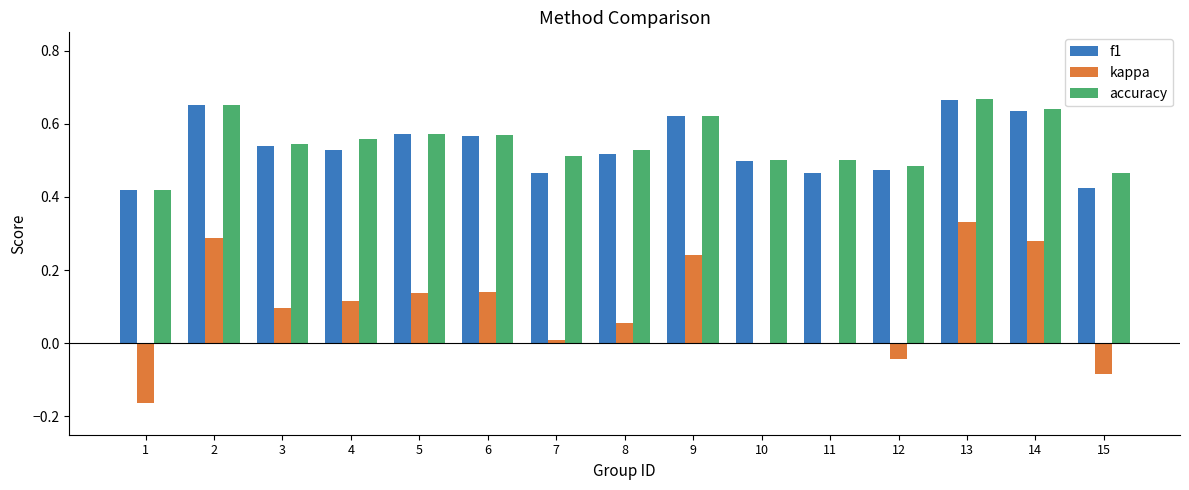

The accuracy series shows 0.3 at 10. True or false?

False